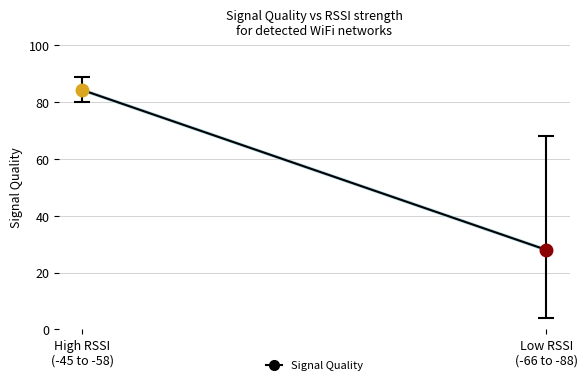

True or false: Maximum Signal Quality has more than 0 interior local peaks.

False